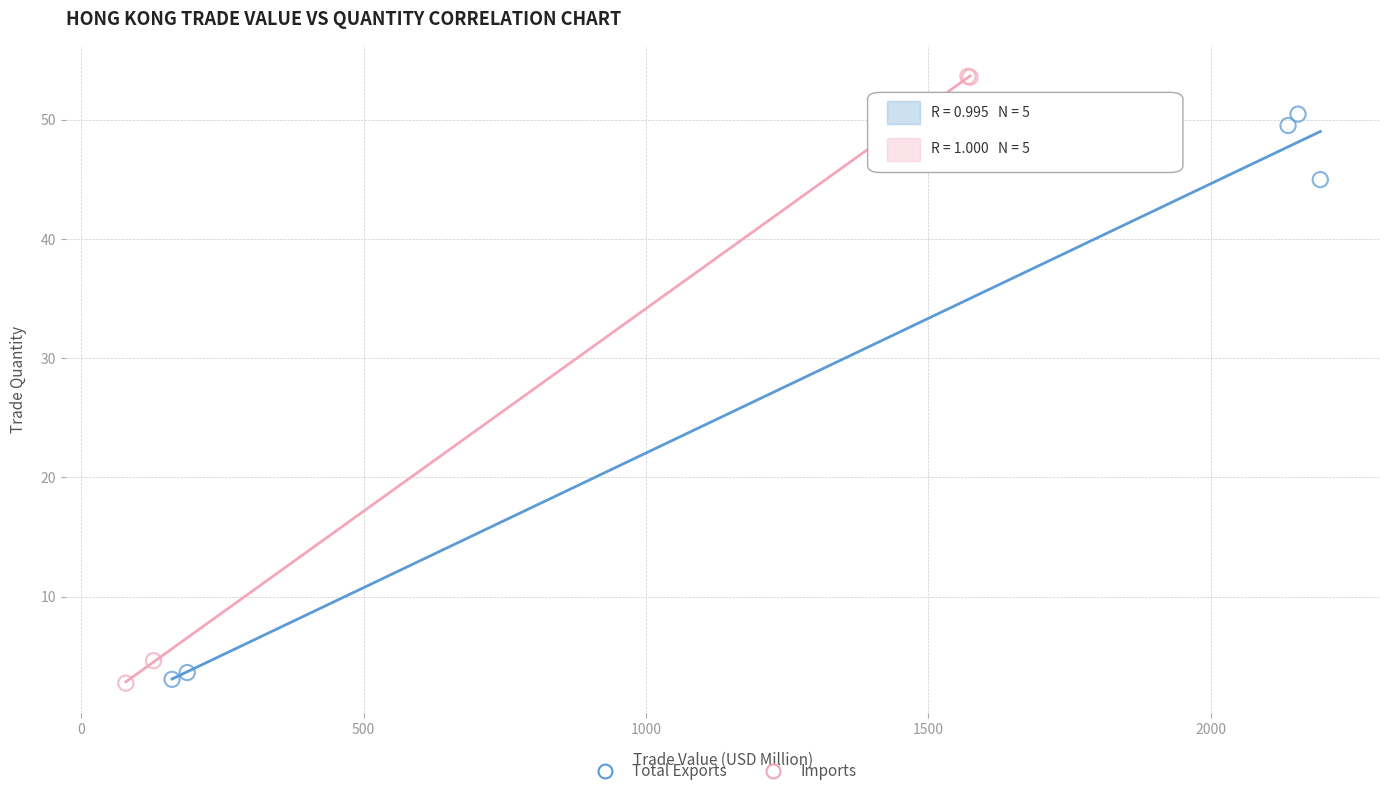

Which series has the largest Y range (max minus min)?

Imports